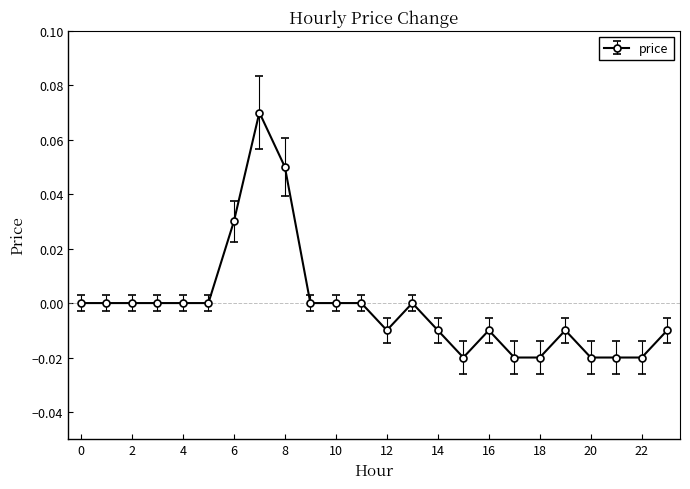

Count the number of categories in the chart.

24